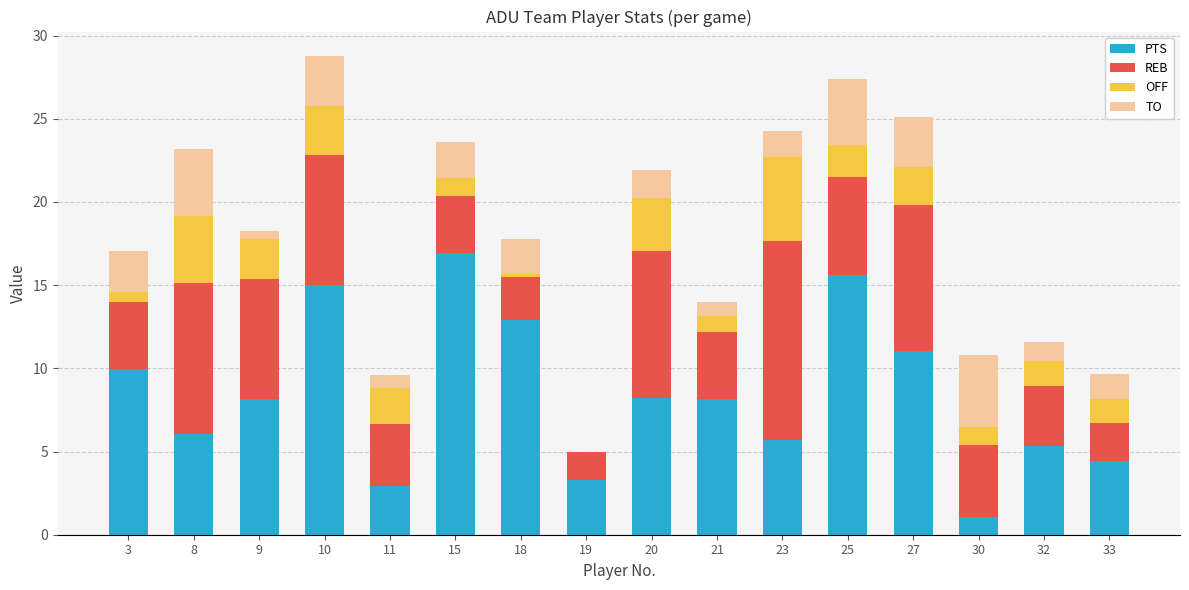

At which label does PTS reach its peak?

15